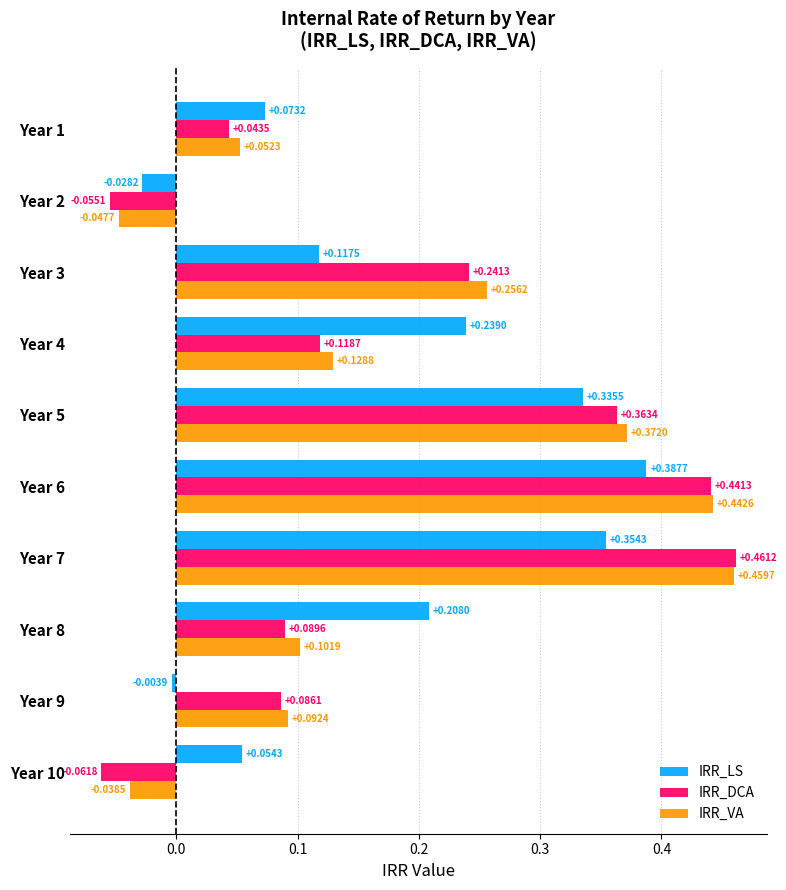

Which series changed the most between Year 6 and Year 10?

IRR_DCA